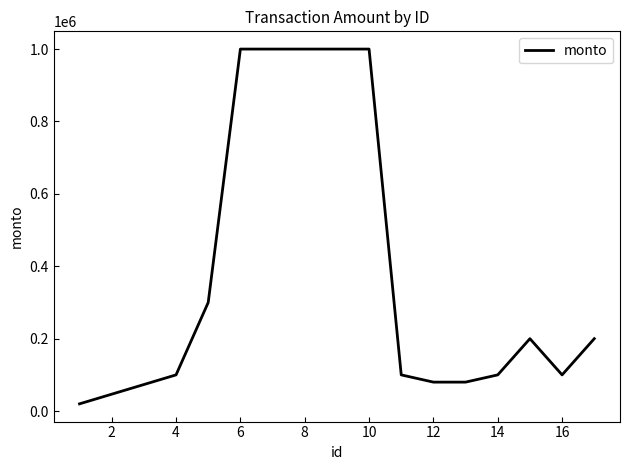

How many lines are shown in the chart?

1